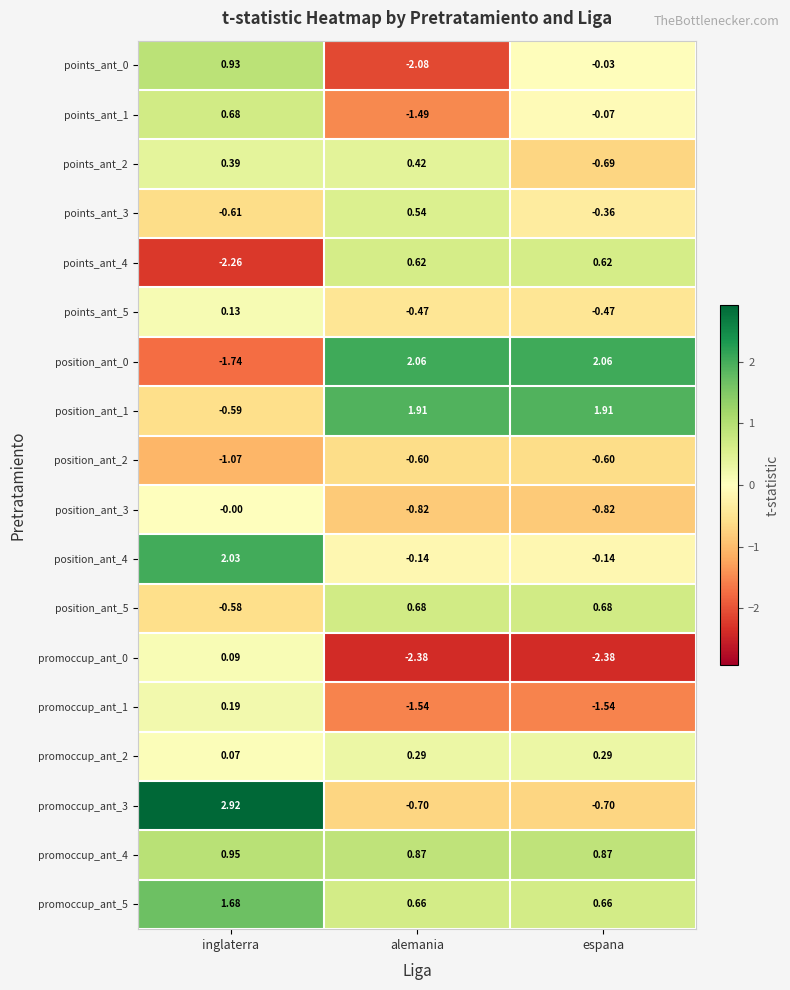

At how many categories does at least one series exceed 0?

3